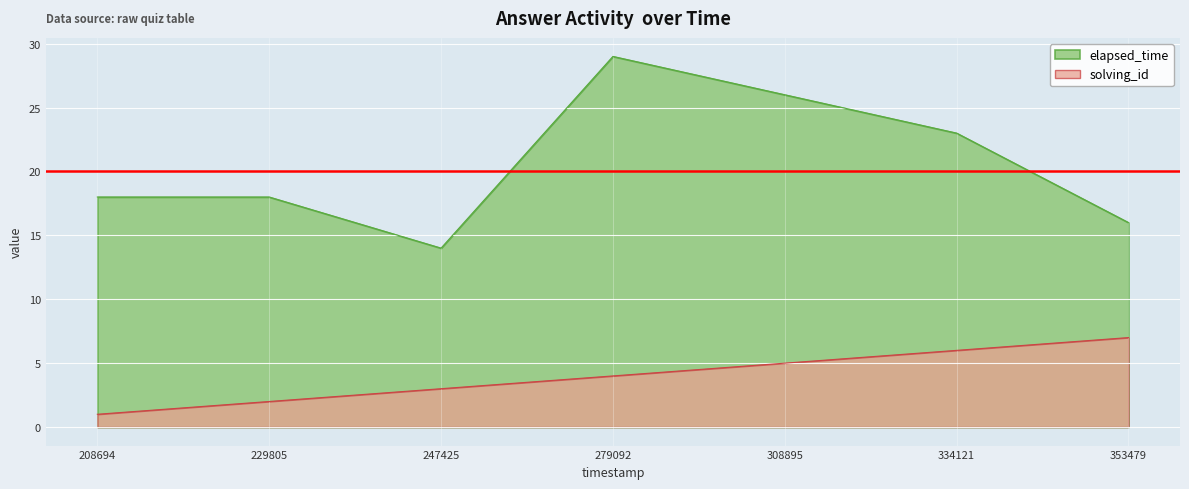

What is the average value of the solving_id series?

4